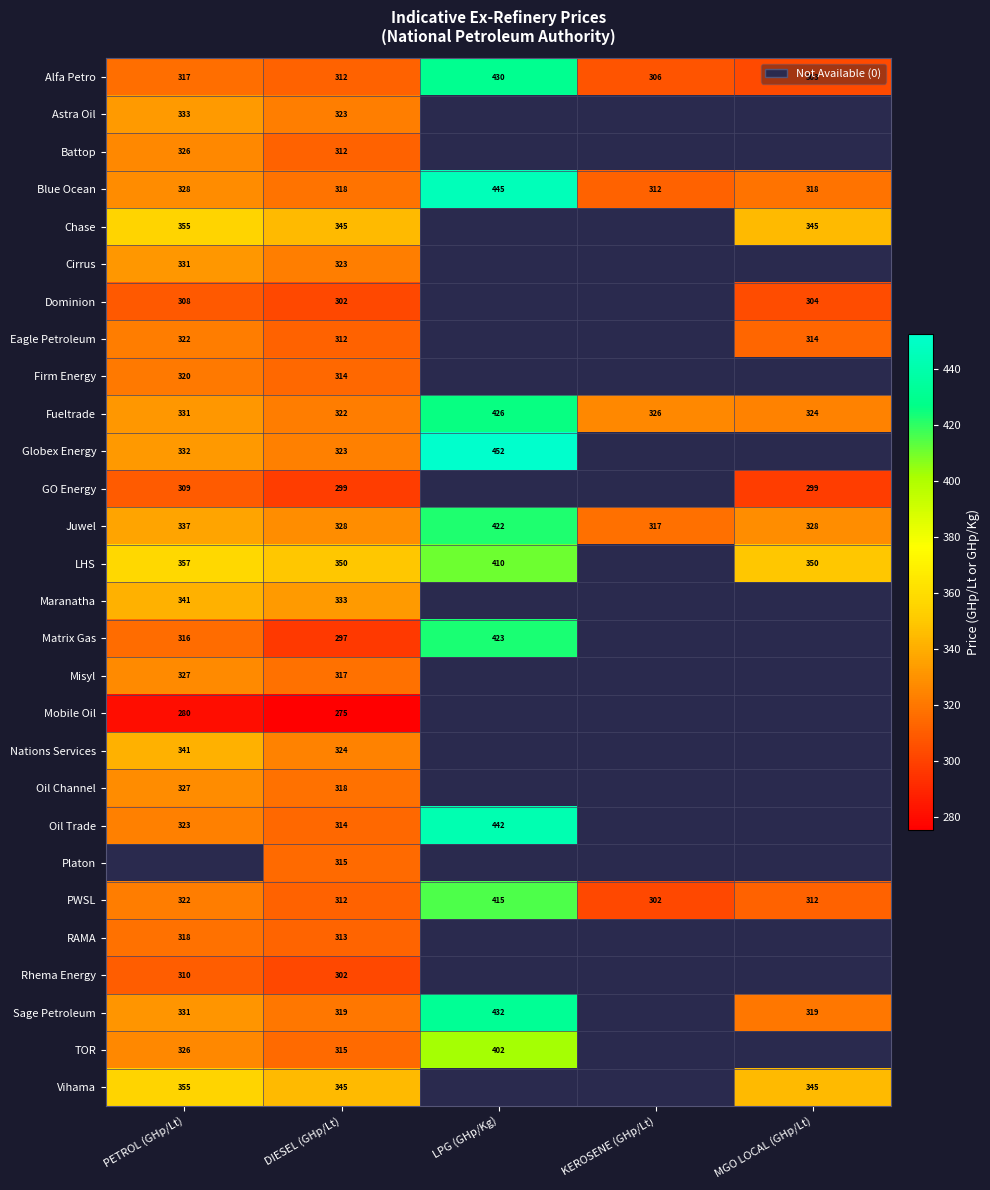

Is the value of Firm Energy at PETROL (GHp/Lt) greater than the value of Alfa Petro at DIESEL (GHp/Lt)?

Yes